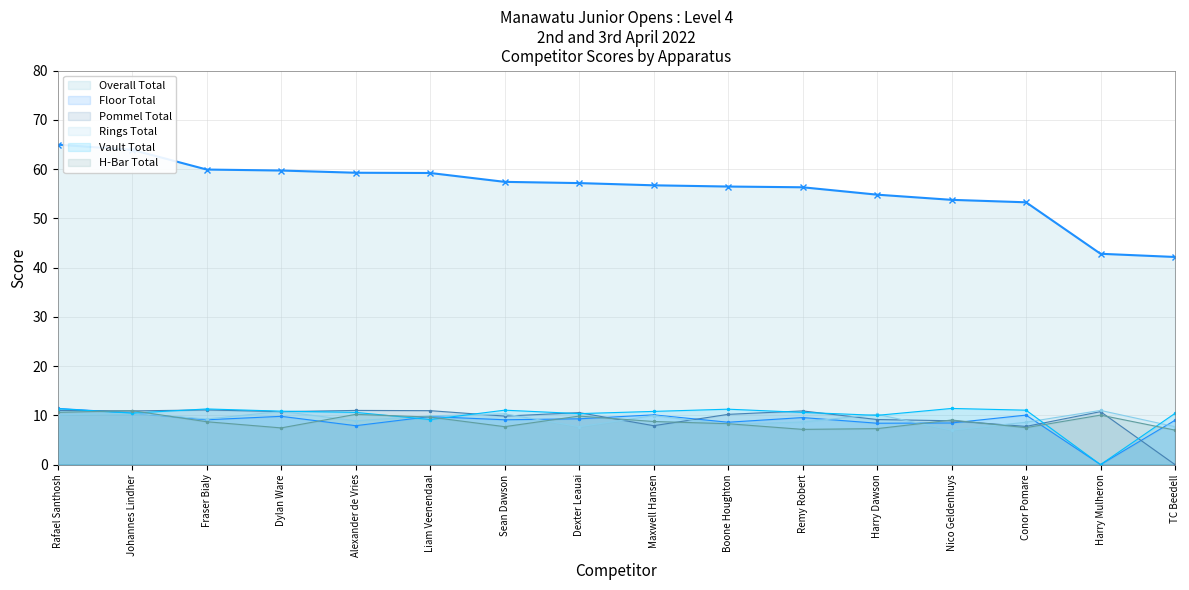

What are all the series names shown in the legend?

Overall Total, Floor Total, Pommel Total, Rings Total, Vault Total, H-Bar Total